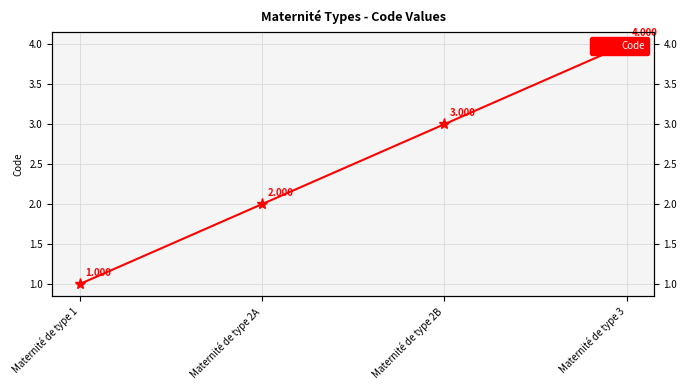

The chart shows a value of 0 at Maternité de type 2A. True or false?

False